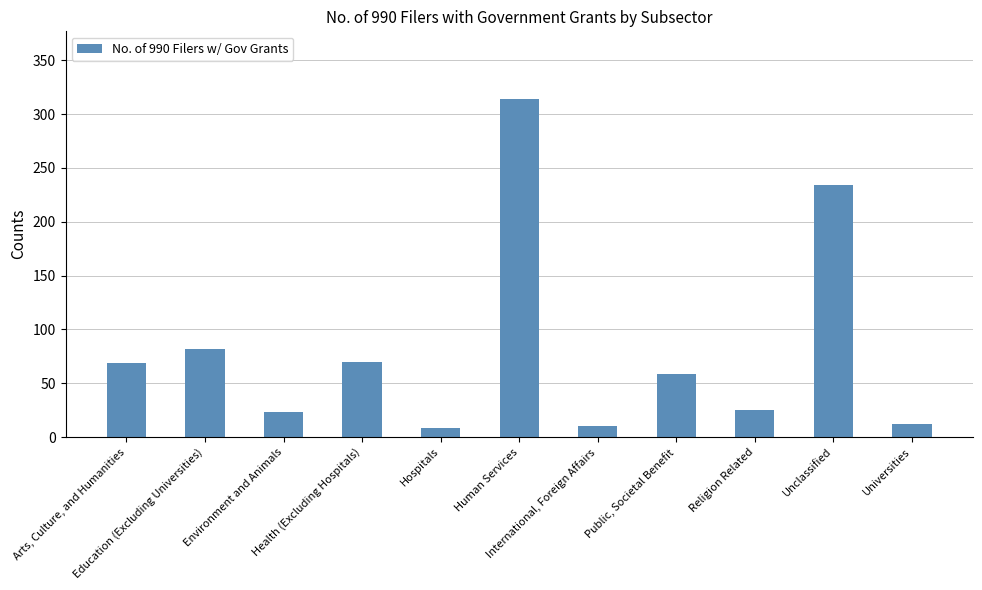

What position from the right is Health (Excluding Hospitals)?

8